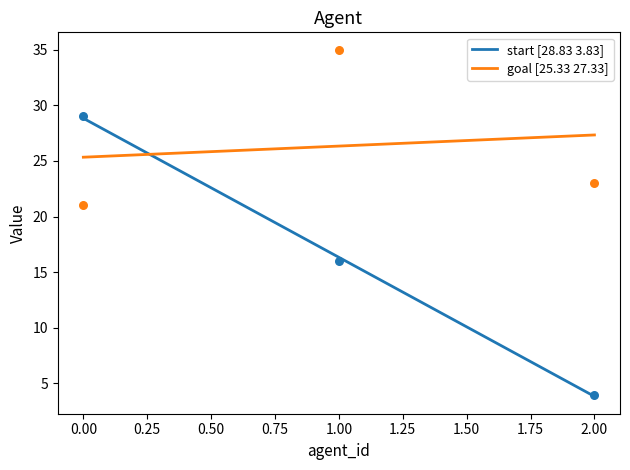

What is the total value across all series at 0?

50